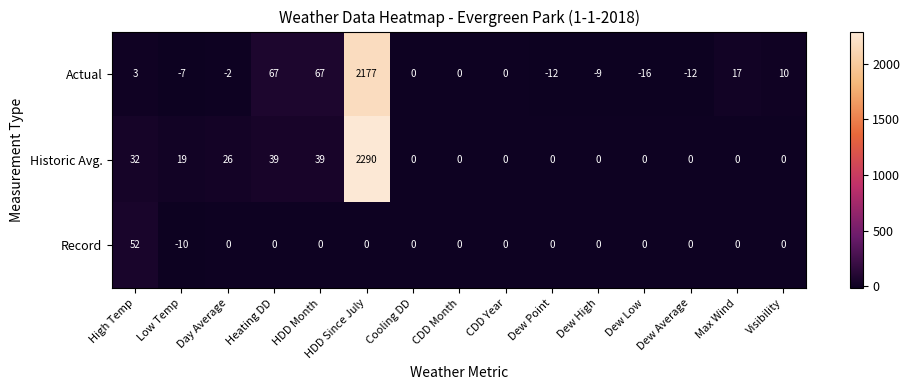

Which series has the largest total across all categories?

Historic Avg.